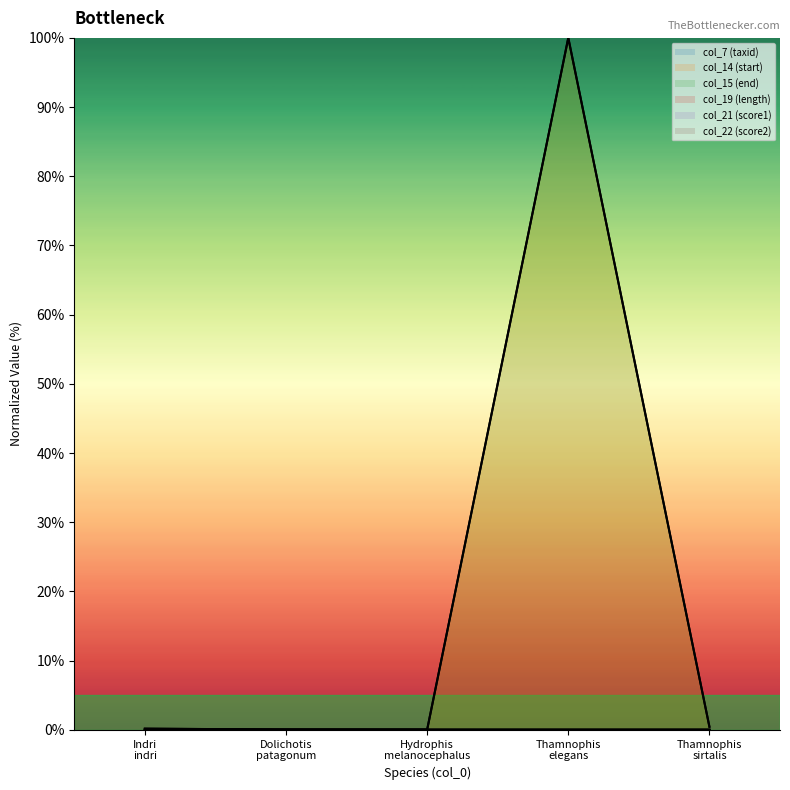

True or false: col_14 (start) has a value of 0.0 at Hydrophis melanocephalus.

False